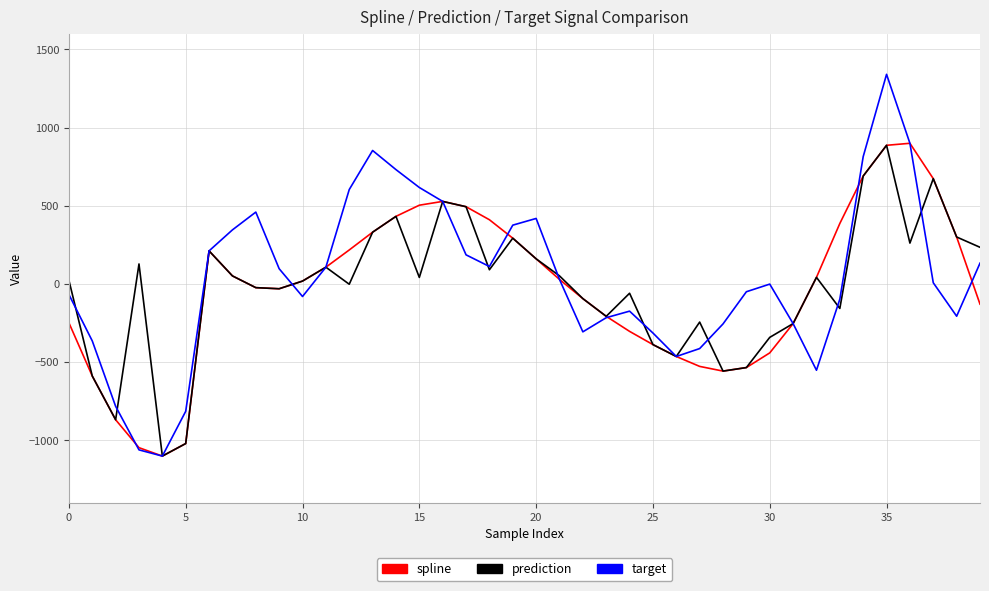

What is the average value of the target series?

32.6